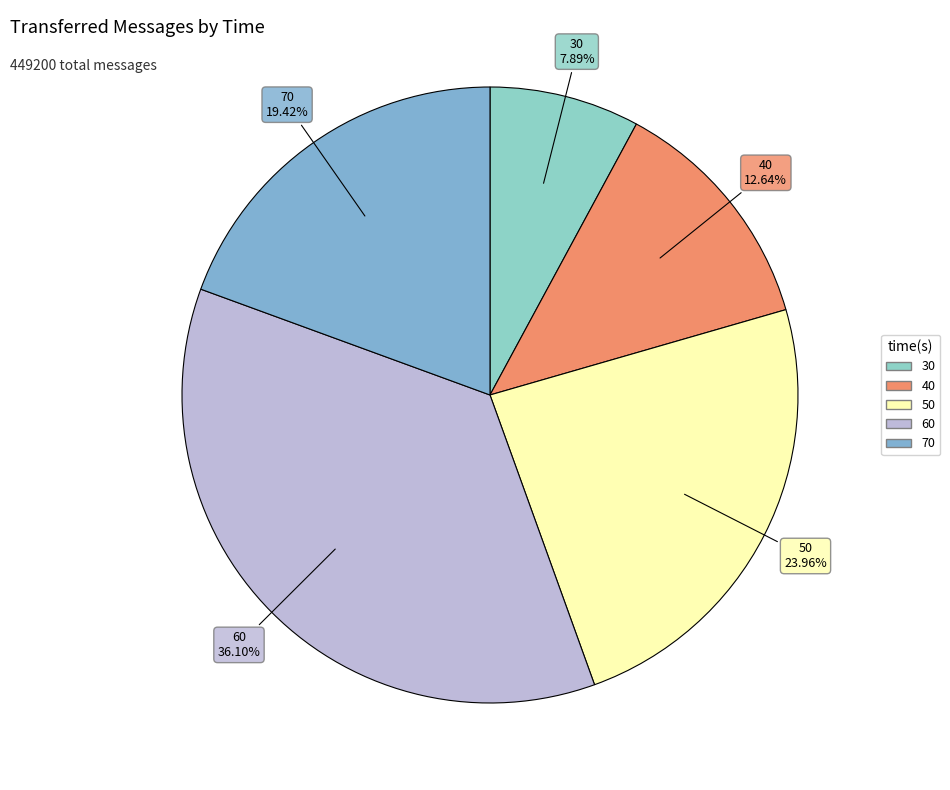

What is the ratio of the value at 30 to the value at 60?

0.2